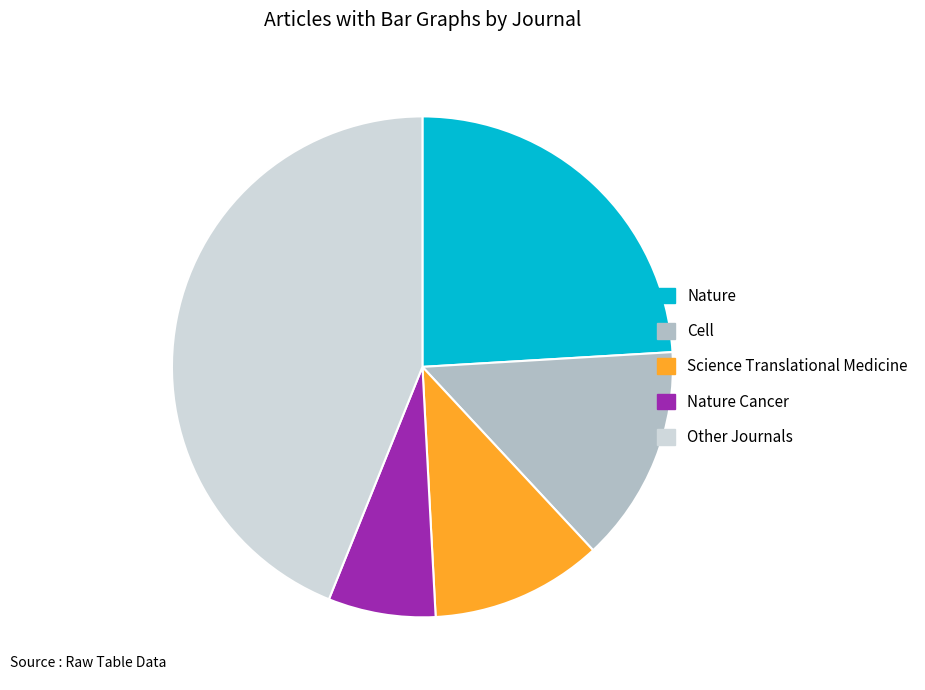

Does any single category account for the majority?

No